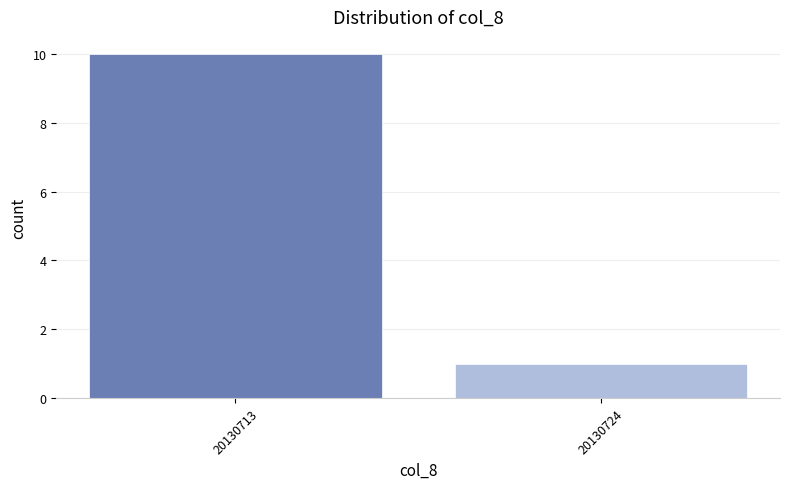

Reading left to right, list all the values displayed in this chart.

10	1